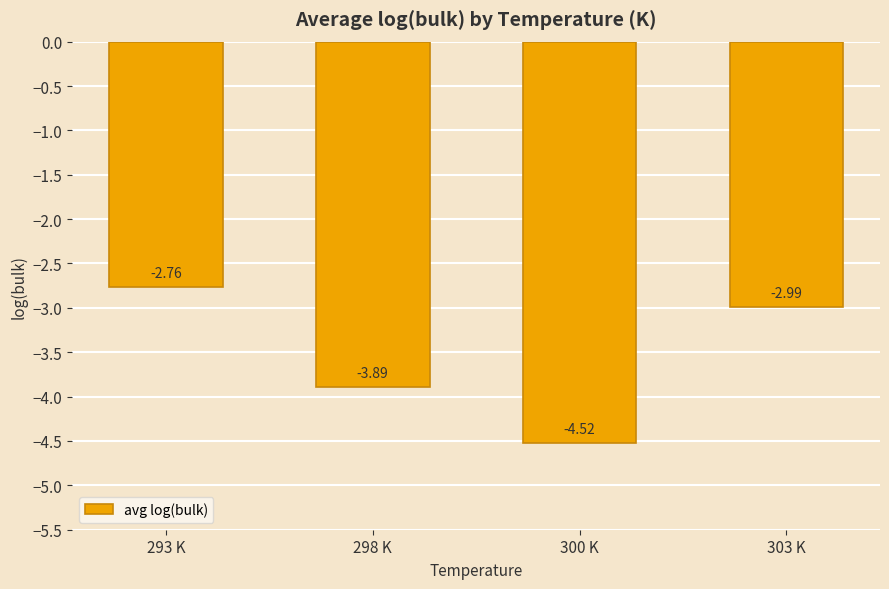

The value at 303 K is -3.0. True or false?

True